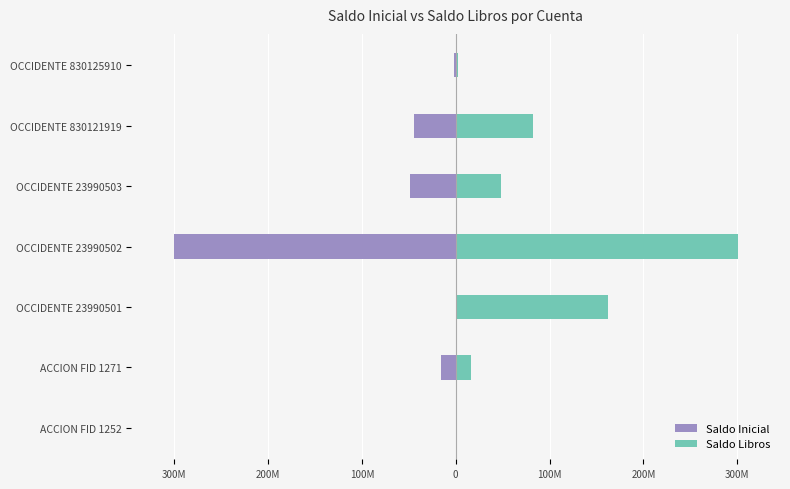

What is the difference between the second highest and minimum values in the Saldo Libros series?

162548977.0